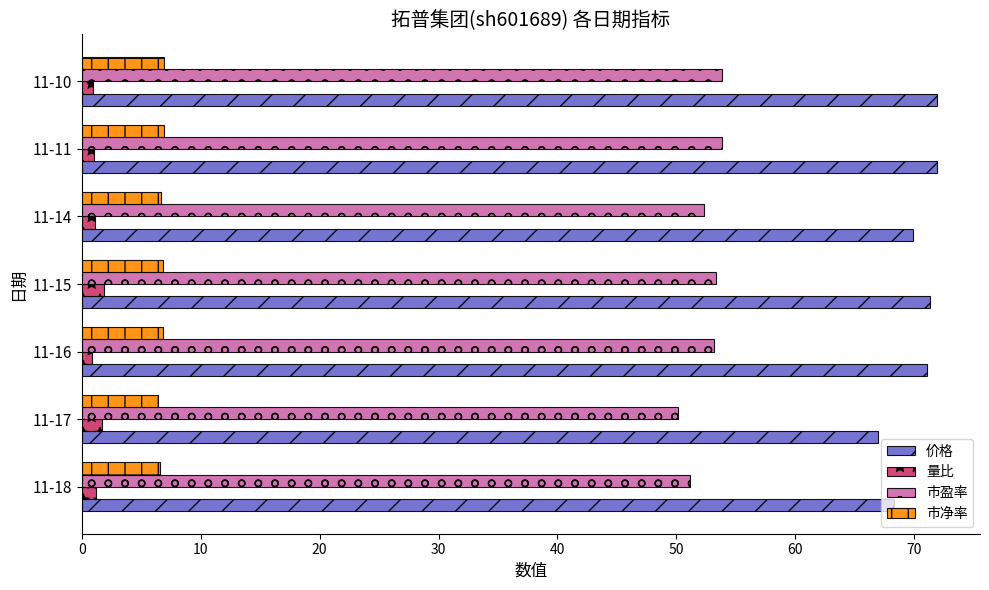

Which series has the largest range (max minus min)?

价格